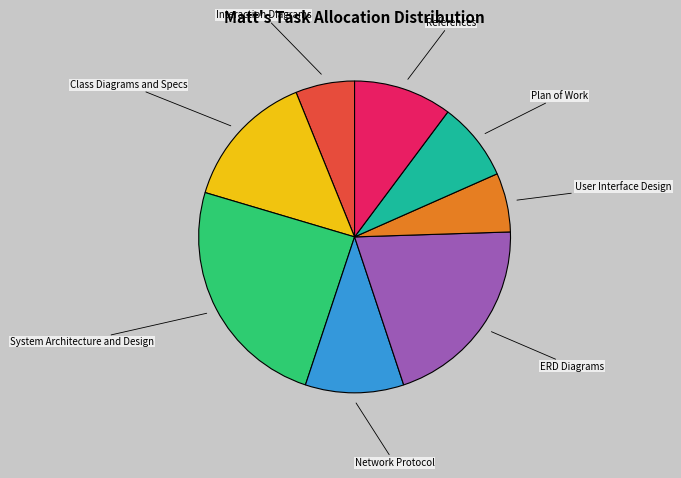

Which category has the biggest portion of the pie?

System Architecture and Design